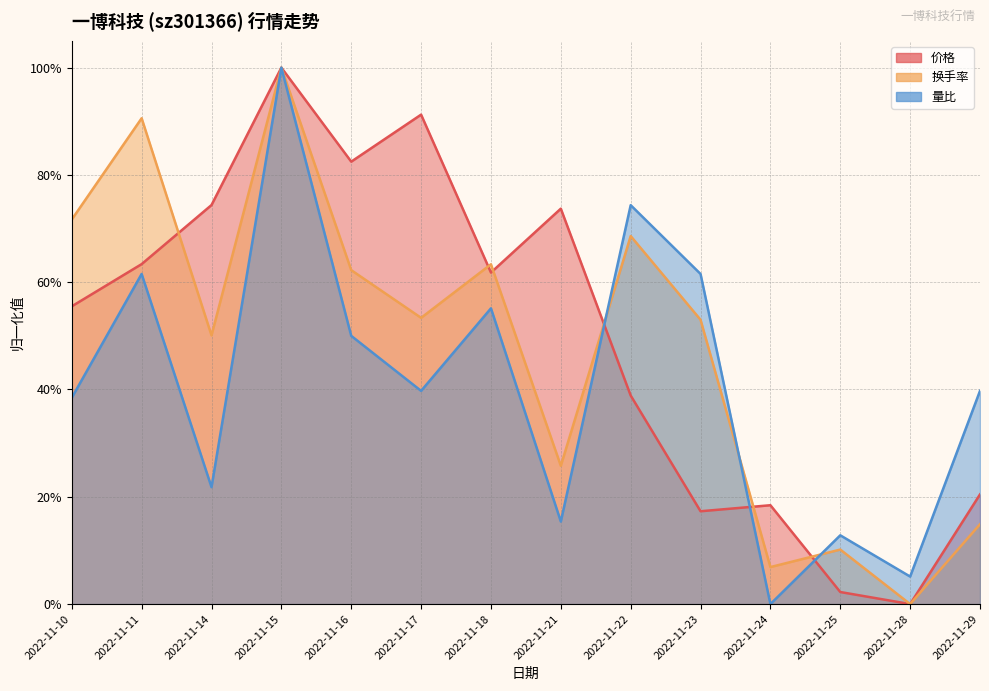

Which series has the largest total across all categories?

价格